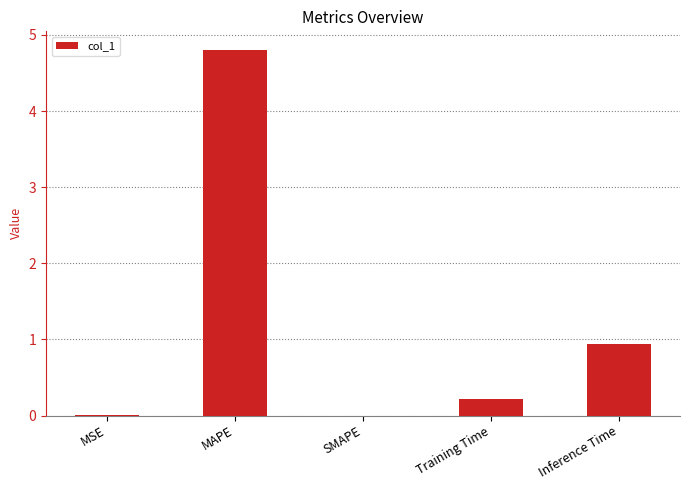

Which category has the highest value across all series?

MAPE